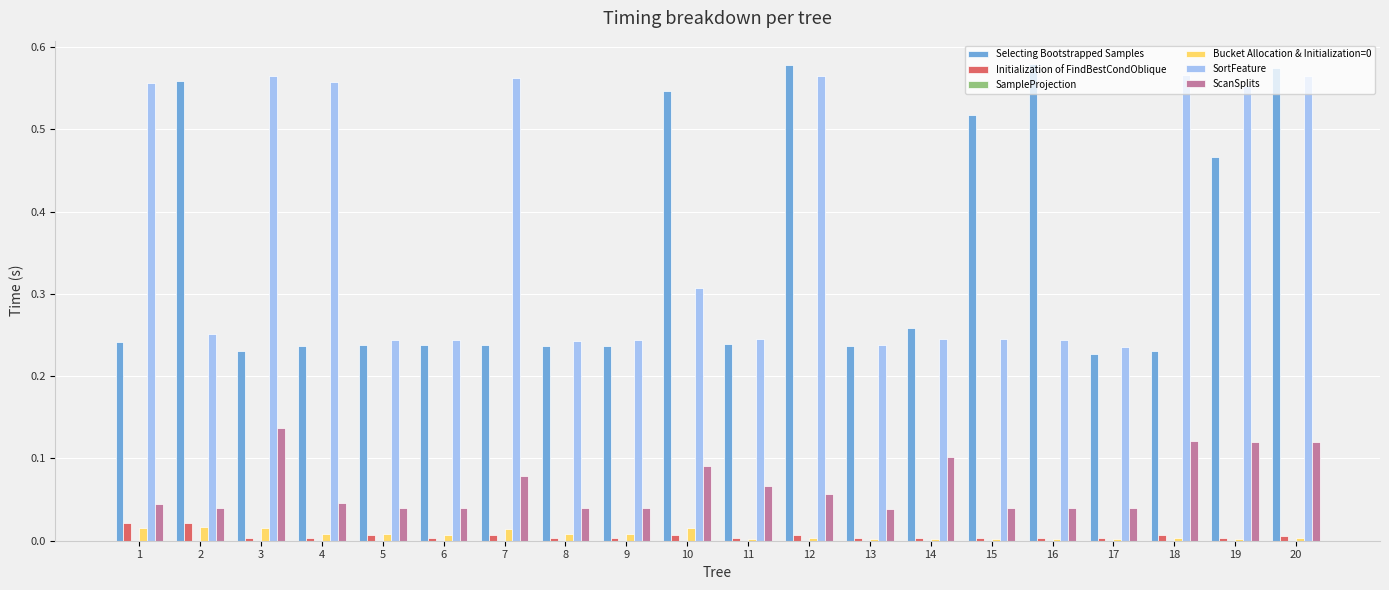

The value of ScanSplits at 17 is 0.0. True or false?

True